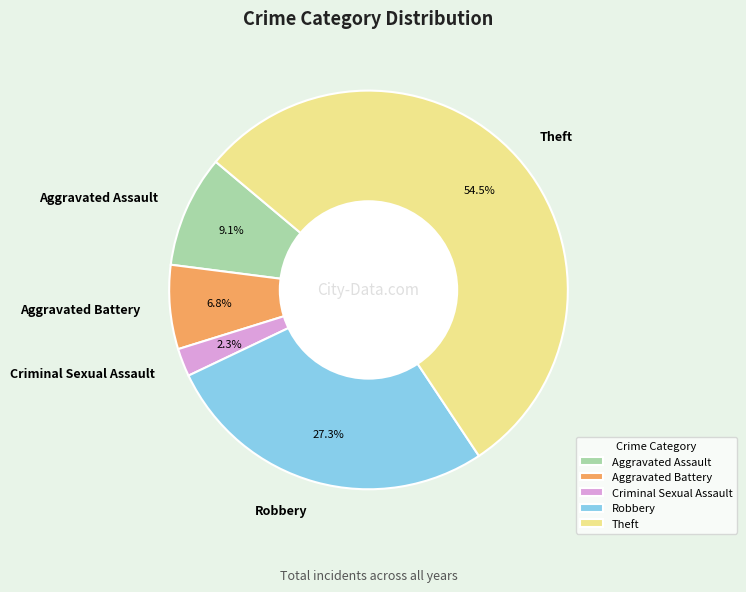

Which category accounts for the majority?

Theft